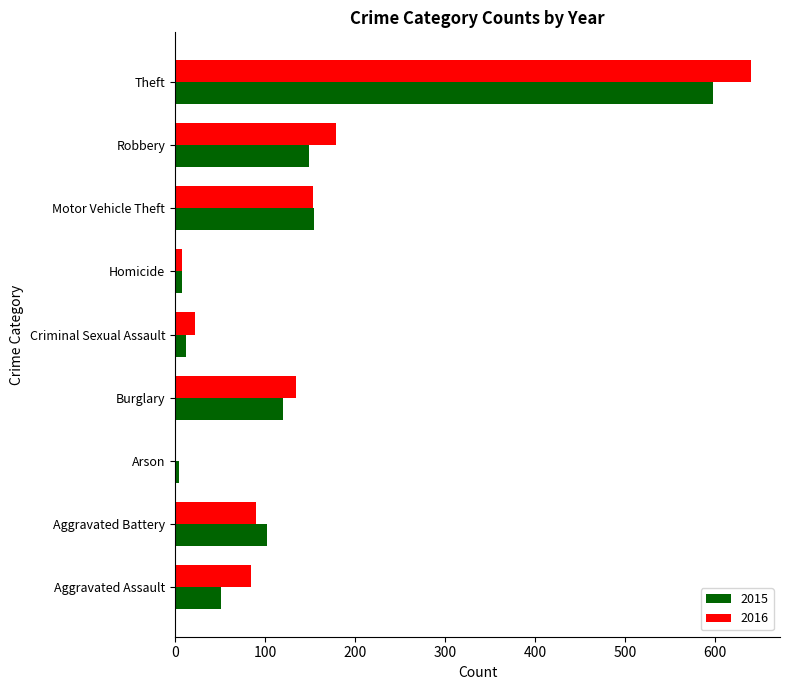

What is the total value across all series at Aggravated Battery?

192